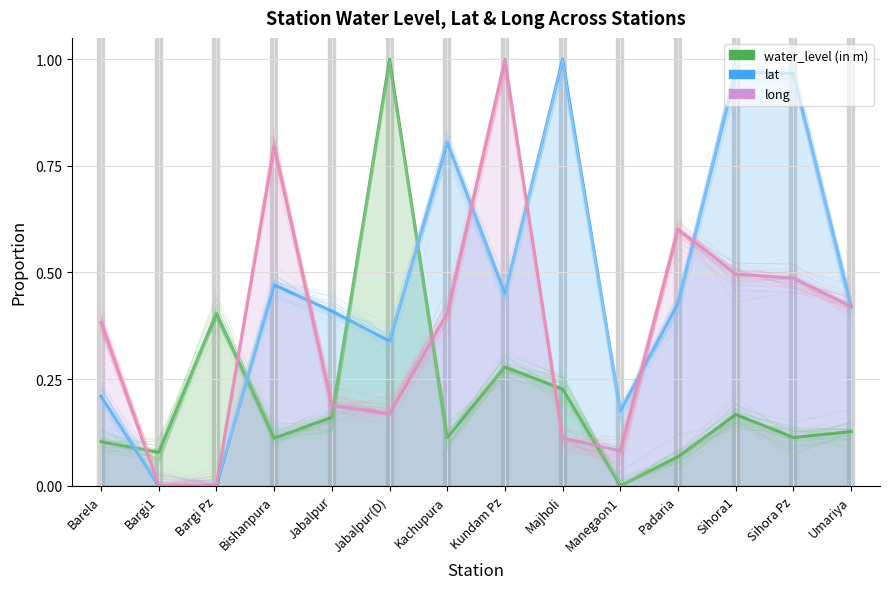

Which series ends up on top after the final intersection of water_level (in m) and lat?

lat